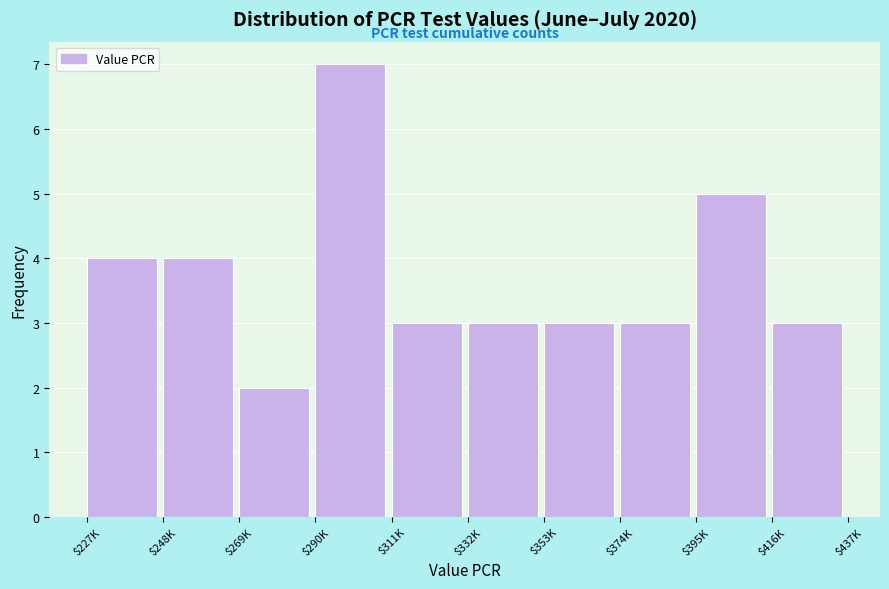

What value does the data have at $374K?

3